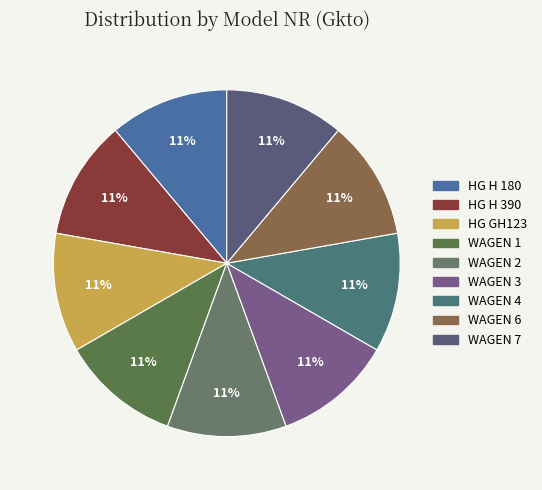

Approximately how many times larger is the value at HG GH123 compared to HG H 390?

1.0